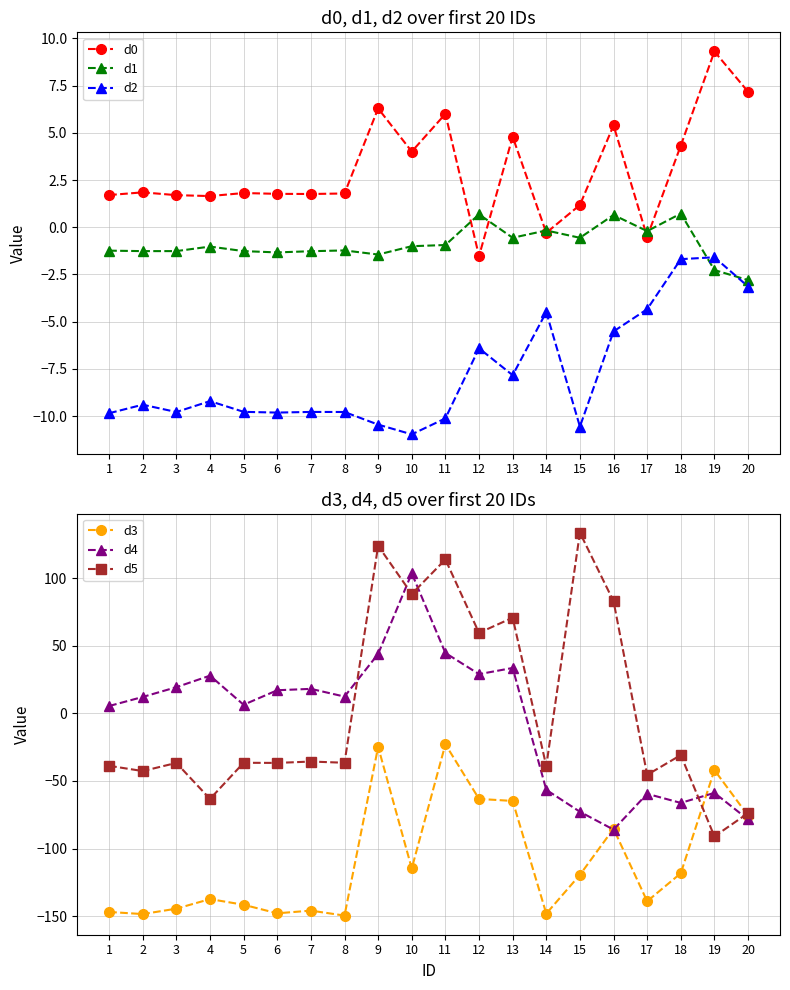

Is it true that d3 equals -46.1 at 2?

False